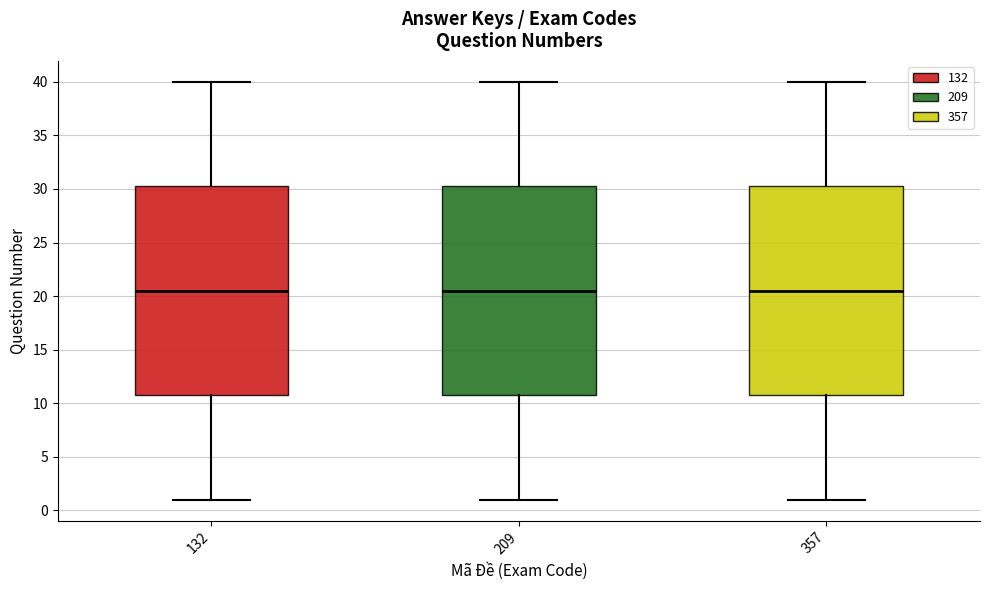

Reading left to right, read every box against the y-axis: the position of its median line, the range the box covers, and the ends of its whiskers. The values are not printed on the chart, so give them approximately, as read against the axis.

132: median 20.5, box 11.0 to 30.5, whiskers 1.0 to 40.0
209: median 20.5, box 11.0 to 30.5, whiskers 1.0 to 40.0
357: median 20.5, box 11.0 to 30.5, whiskers 1.0 to 40.0